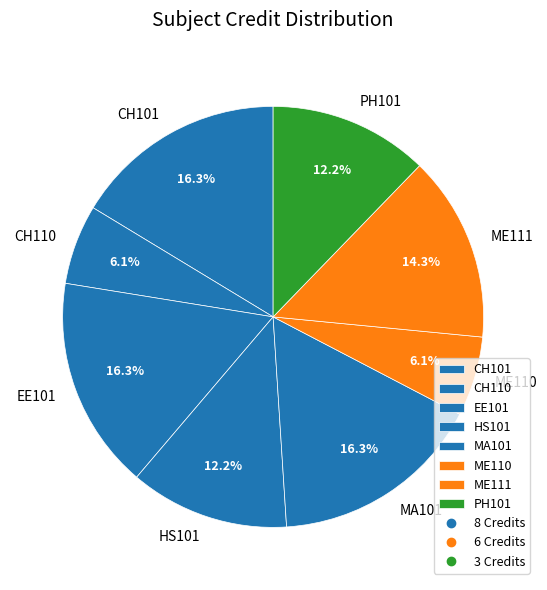

Does any single category account for the majority?

No